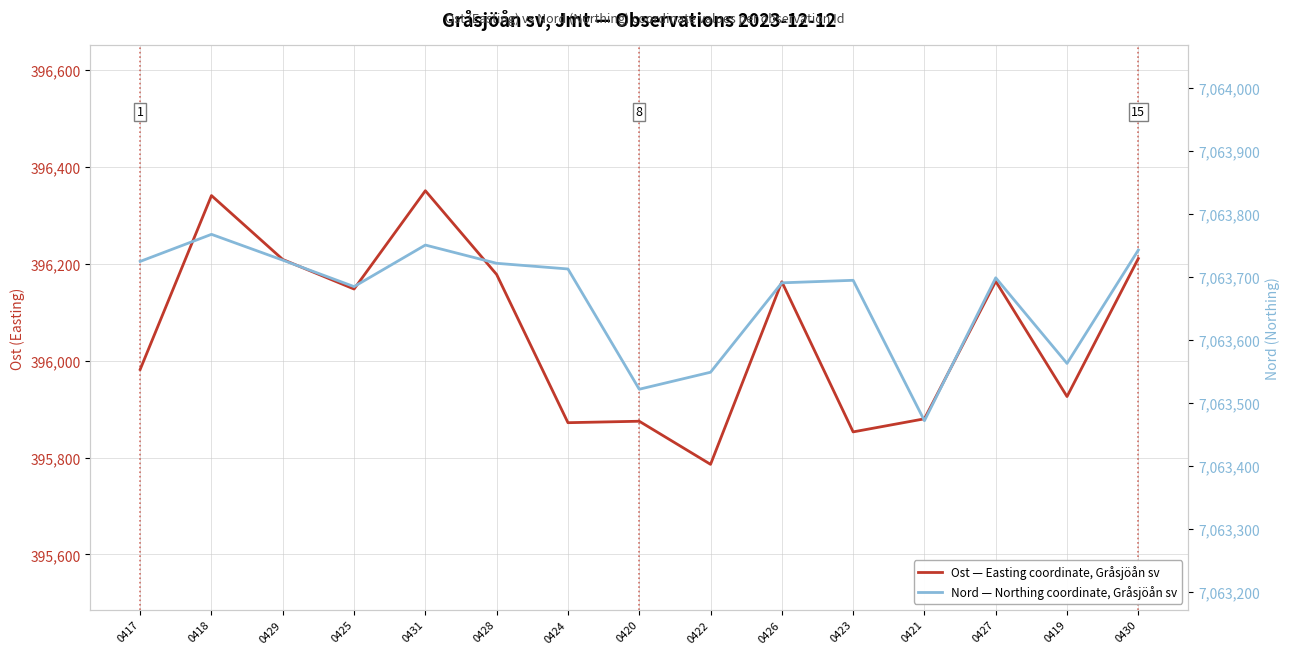

At 0424, list the series in order from smallest to largest.

Ost — Easting coordinate, Gråsjöån sv, Nord — Northing coordinate, Gråsjöån sv